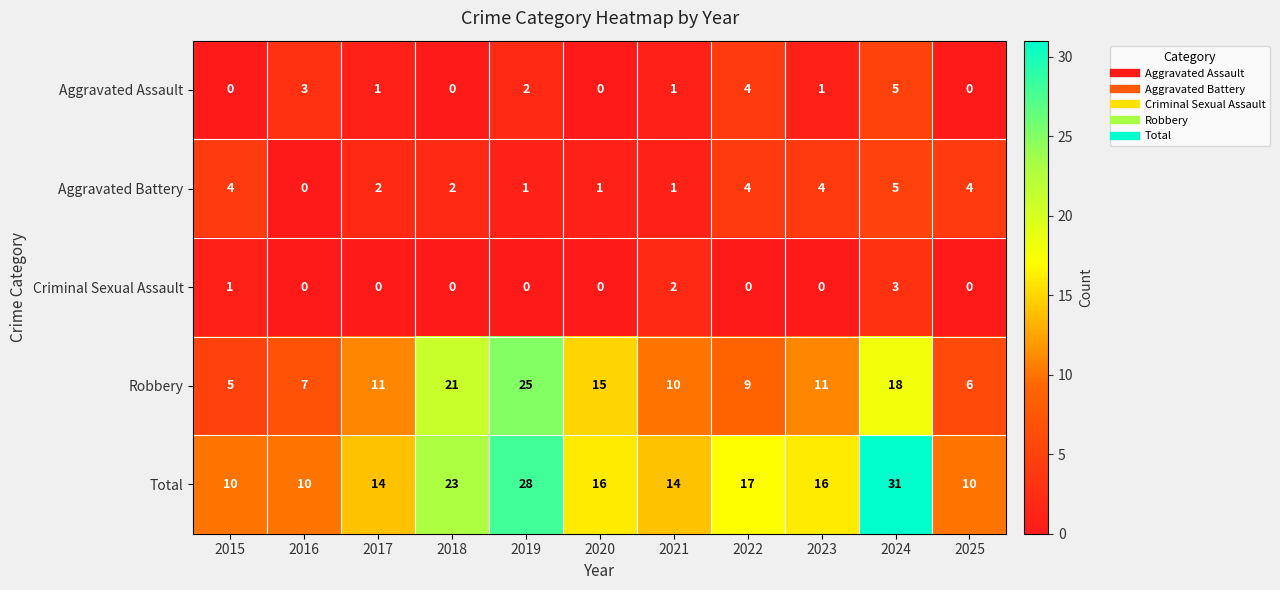

True or false: Robbery has a value of 9 at 2022.

True